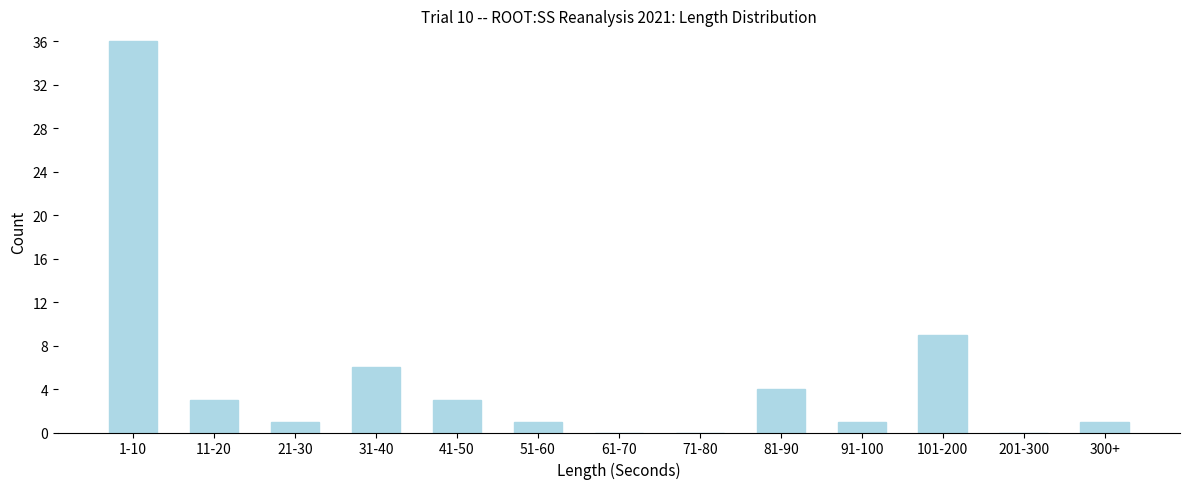

Reading right to left, list all the values displayed in this chart.

300+=1	201-300=0	101-200=9	91-100=1	81-90=4	71-80=0	61-70=0	51-60=1	41-50=3	31-40=6	21-30=1	11-20=3	1-10=36